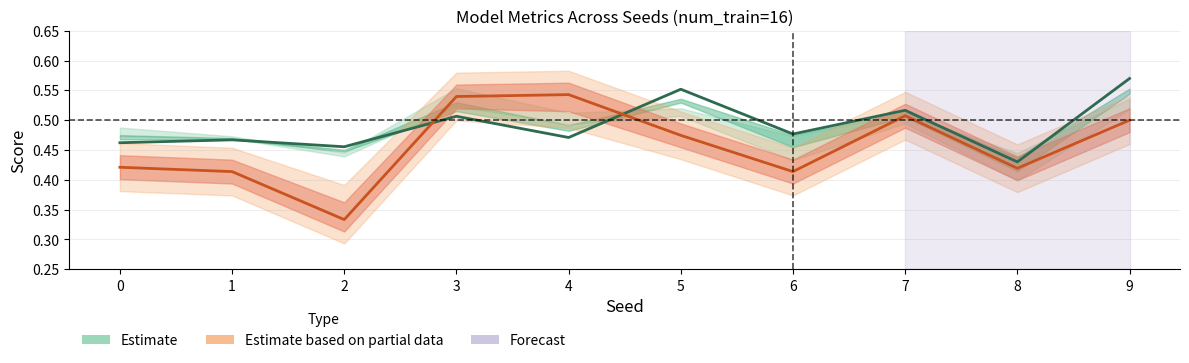

How many series are shown in this chart?

2